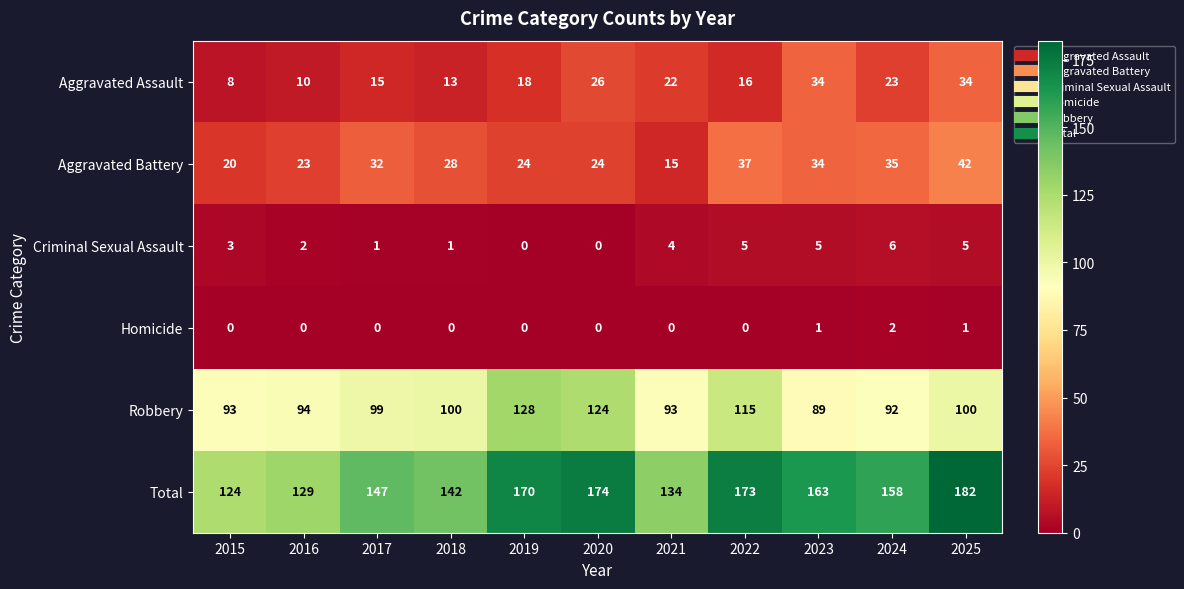

True or false: Criminal Sexual Assault has a value of 1 at 2016.

False